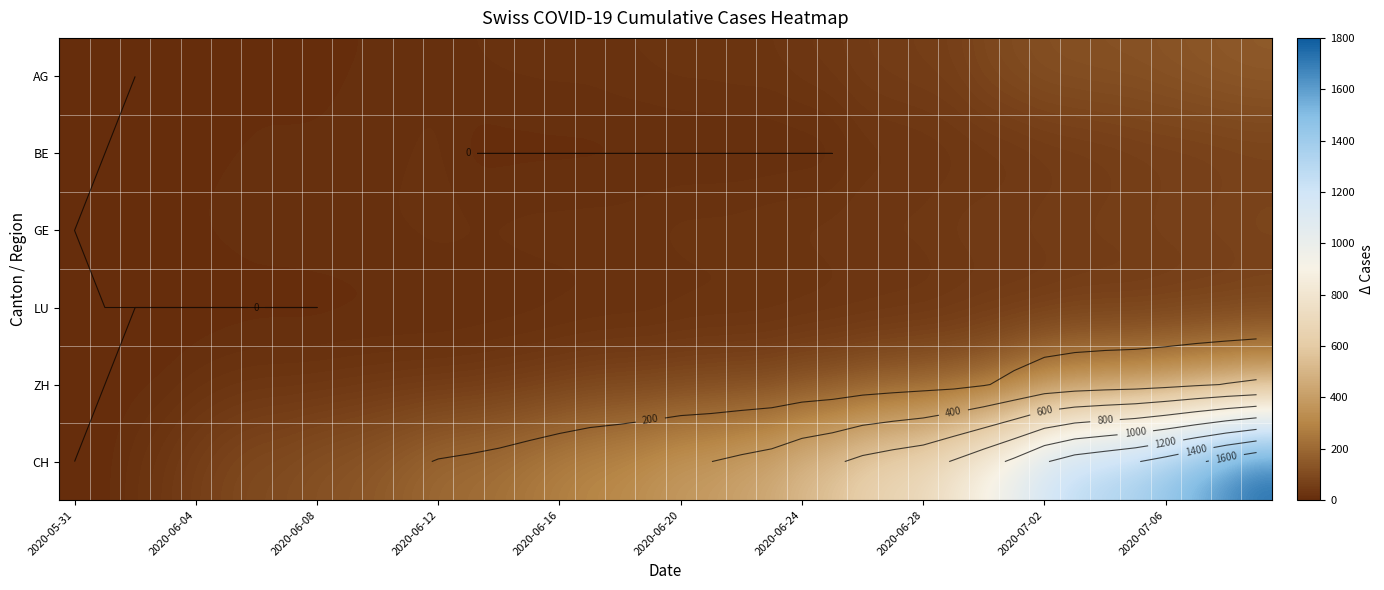

Which series has the largest total across all categories?

CH